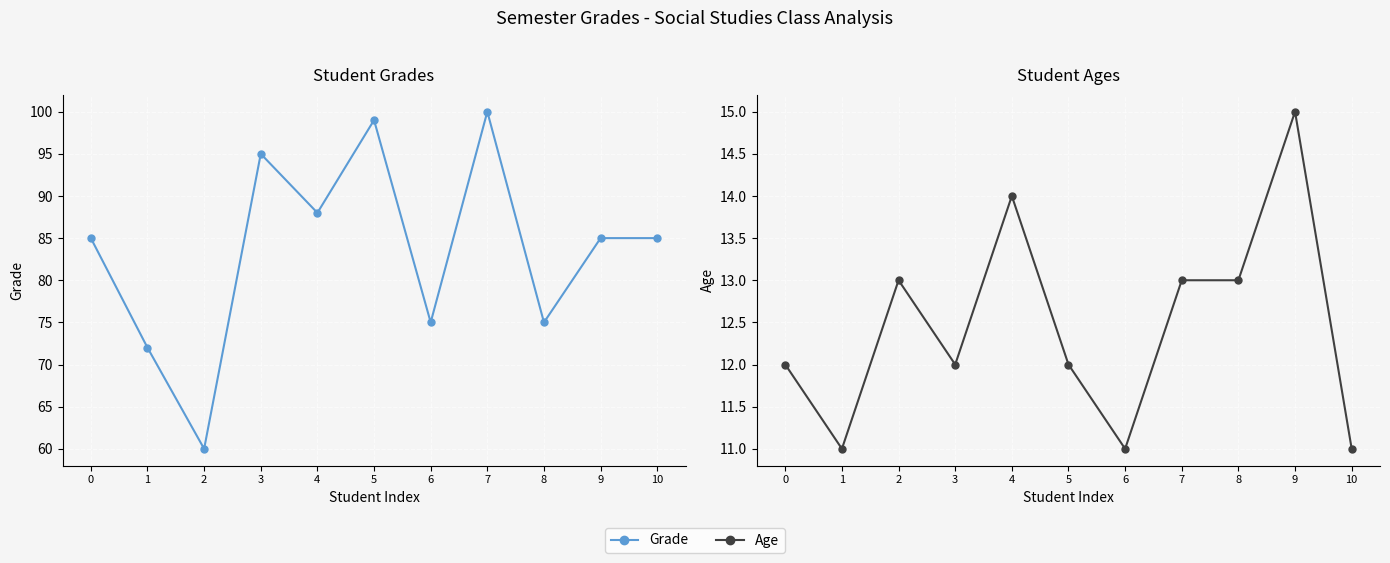

Reading left to right, list all the values displayed in this chart.

Grade: 0=85	1=72	2=60	3=95	4=88	5=99	6=75	7=100	8=75	9=85	10=85
Age: 0=12	1=11	2=13	3=12	4=14	5=12	6=11	7=13	8=13	9=15	10=11